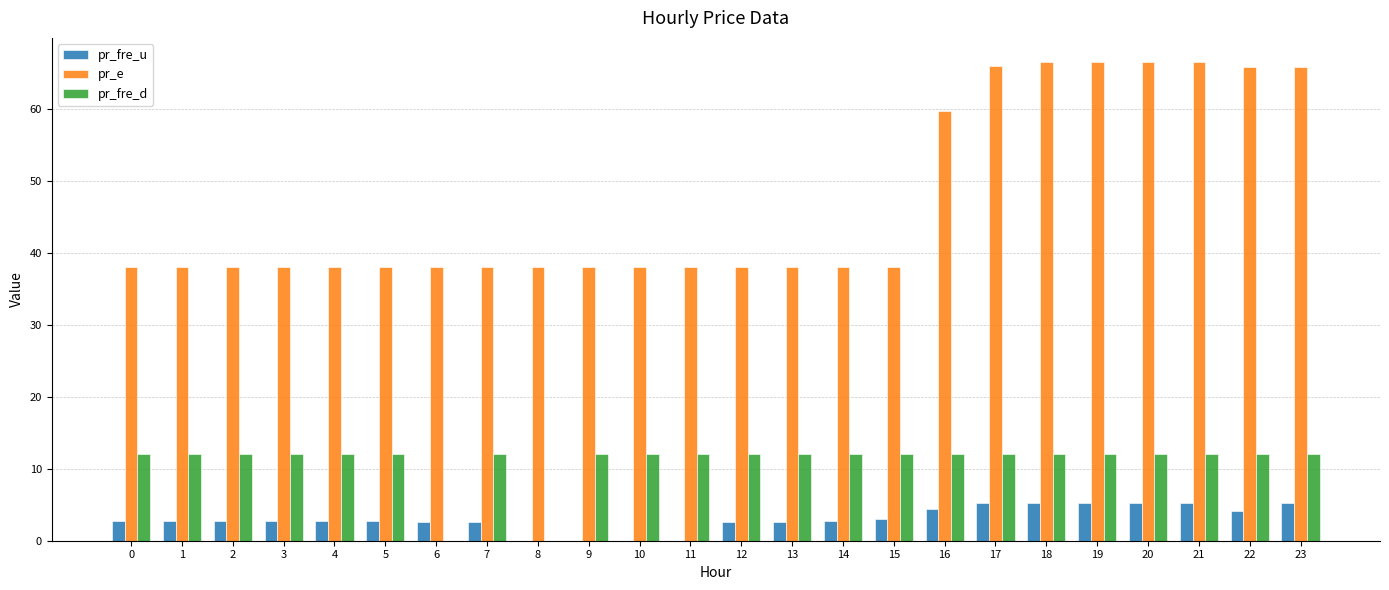

Which series changed the most between 1 and 6?

pr_fre_d